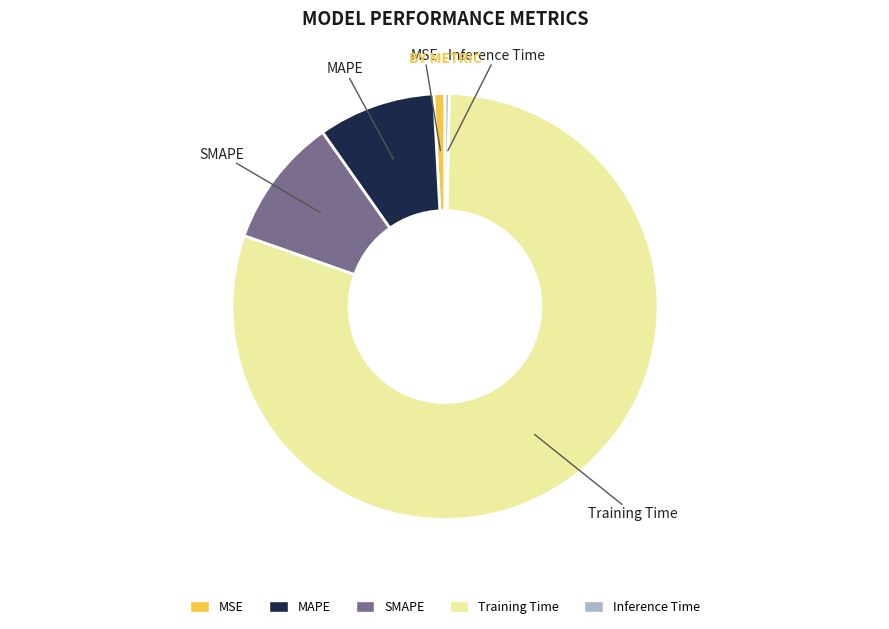

Which slice is the smallest?

Inference Time